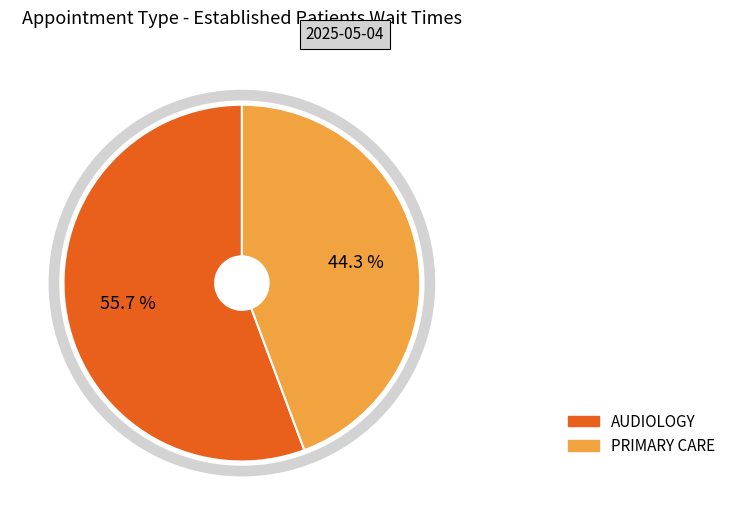

Count the number of slices in the pie.

2